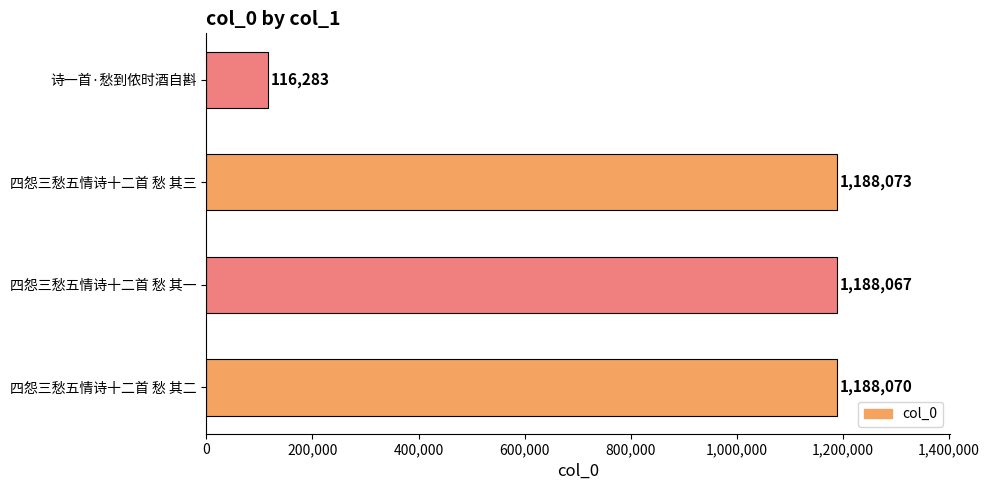

Count the number of categories in the chart.

4